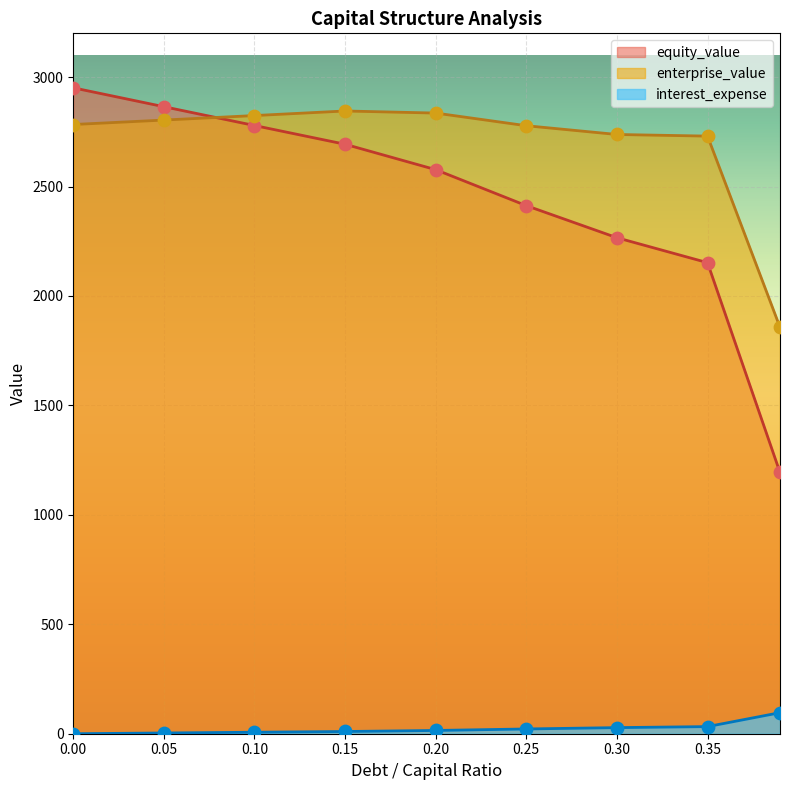

Which series reaches the minimum Y coordinate?

interest_expense